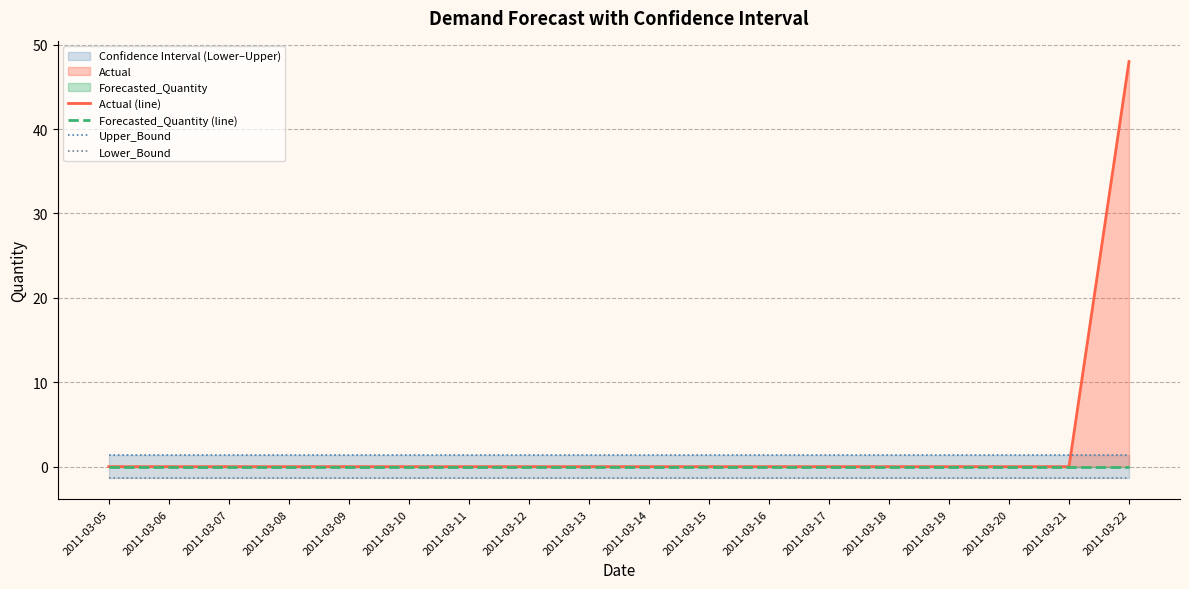

Reading left to right, extract all data points from this chart.

Actual (line): 2011-03-05=0.0	2011-03-06=0.0	2011-03-07=0.0	2011-03-08=0.0	2011-03-09=0.0	2011-03-10=0.0	2011-03-11=0.0	2011-03-12=0.0	2011-03-13=0.0	2011-03-14=0.0	2011-03-15=0.0	2011-03-16=0.0	2011-03-17=0.0	2011-03-18=0.0	2011-03-19=0.0	2011-03-20=0.0	2011-03-21=0.0	2011-03-22=48.0
Forecasted_Quantity (line): 2011-03-05=0.0	2011-03-06=0.0	2011-03-07=0.0	2011-03-08=0.0	2011-03-09=0.0	2011-03-10=0.0	2011-03-11=0.0	2011-03-12=0.0	2011-03-13=0.0	2011-03-14=0.0	2011-03-15=0.0	2011-03-16=0.0	2011-03-17=0.0	2011-03-18=0.0	2011-03-19=0.0	2011-03-20=0.0	2011-03-21=0.0	2011-03-22=0.0
Upper_Bound: 2011-03-05=1.4	2011-03-06=1.4	2011-03-07=1.4	2011-03-08=1.4	2011-03-09=1.4	2011-03-10=1.4	2011-03-11=1.4	2011-03-12=1.4	2011-03-13=1.4	2011-03-14=1.4	2011-03-15=1.4	2011-03-16=1.4	2011-03-17=1.4	2011-03-18=1.4	2011-03-19=1.4	2011-03-20=1.4	2011-03-21=1.4	2011-03-22=1.4
Lower_Bound: 2011-03-05=-1.4	2011-03-06=-1.4	2011-03-07=-1.4	2011-03-08=-1.4	2011-03-09=-1.4	2011-03-10=-1.4	2011-03-11=-1.4	2011-03-12=-1.4	2011-03-13=-1.4	2011-03-14=-1.4	2011-03-15=-1.4	2011-03-16=-1.4	2011-03-17=-1.4	2011-03-18=-1.4	2011-03-19=-1.4	2011-03-20=-1.4	2011-03-21=-1.4	2011-03-22=-1.4